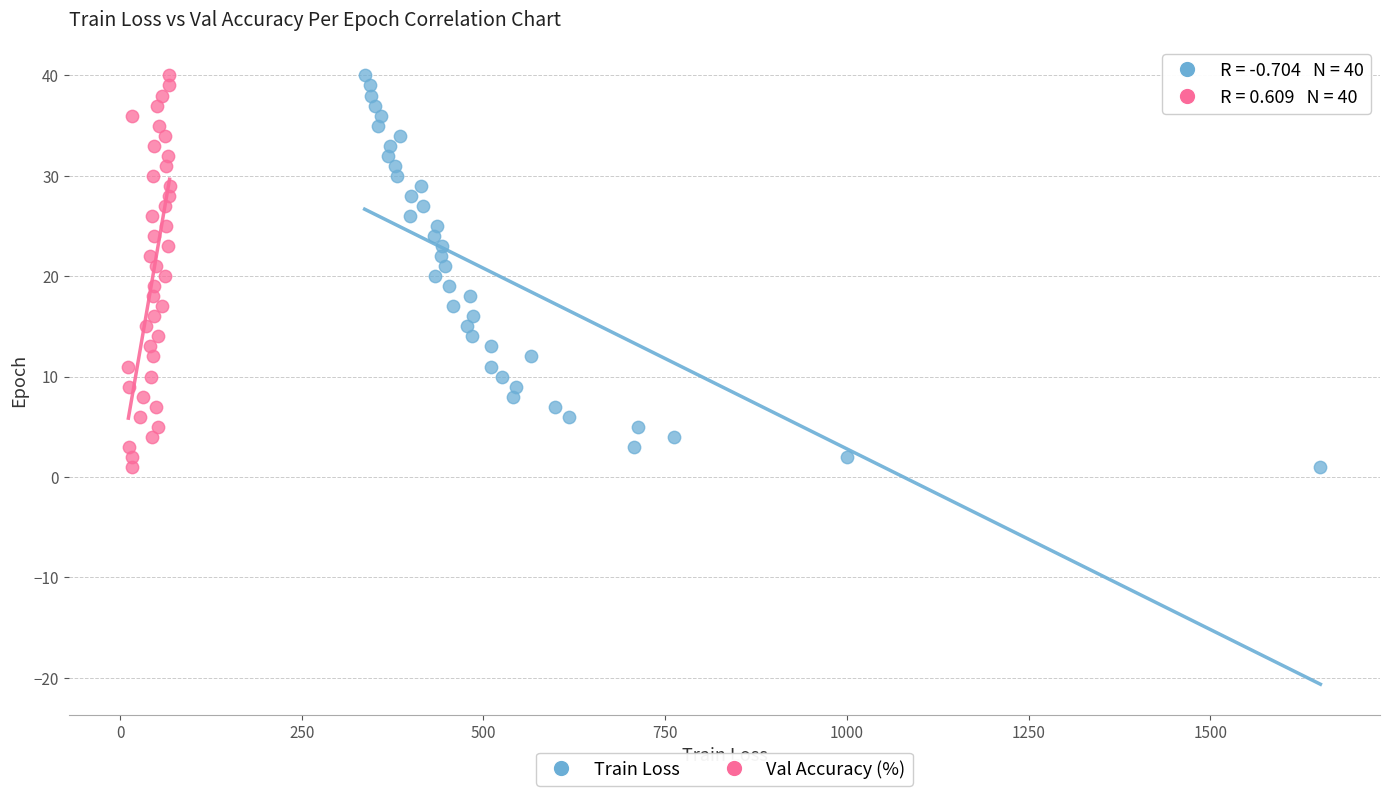

What are all the series names shown in the legend?

Train Loss, Val Accuracy (%)